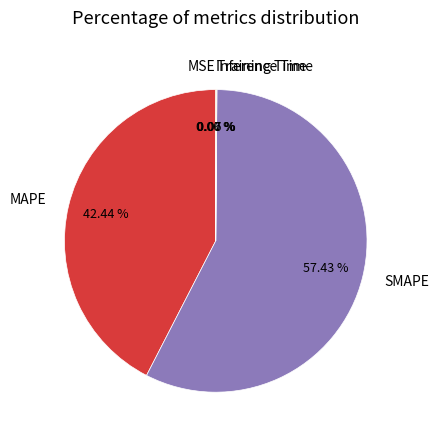

Is there any slice that represents more than half of the pie?

Yes